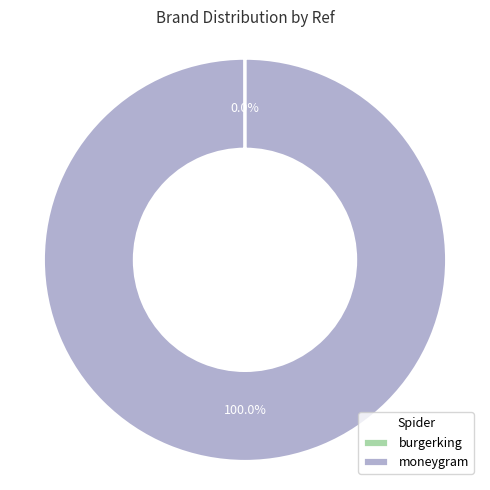

What is the majority slice?

moneygram